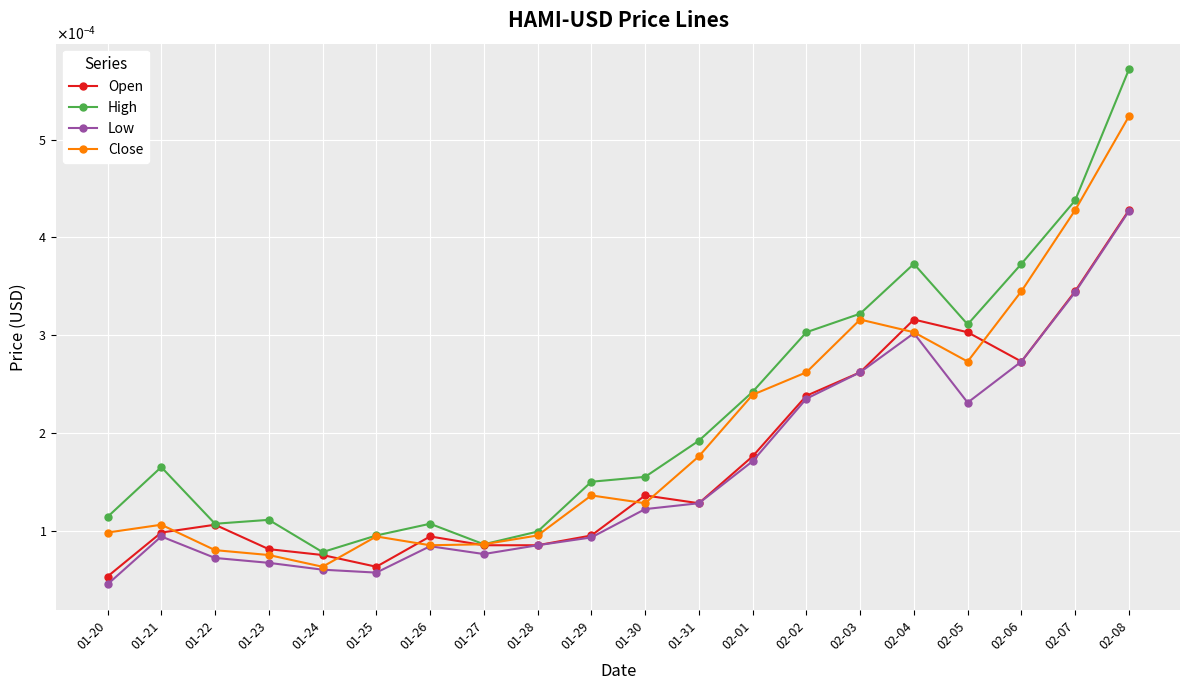

Rank the series by their average value, from highest to lowest.

High, Close, Open, Low